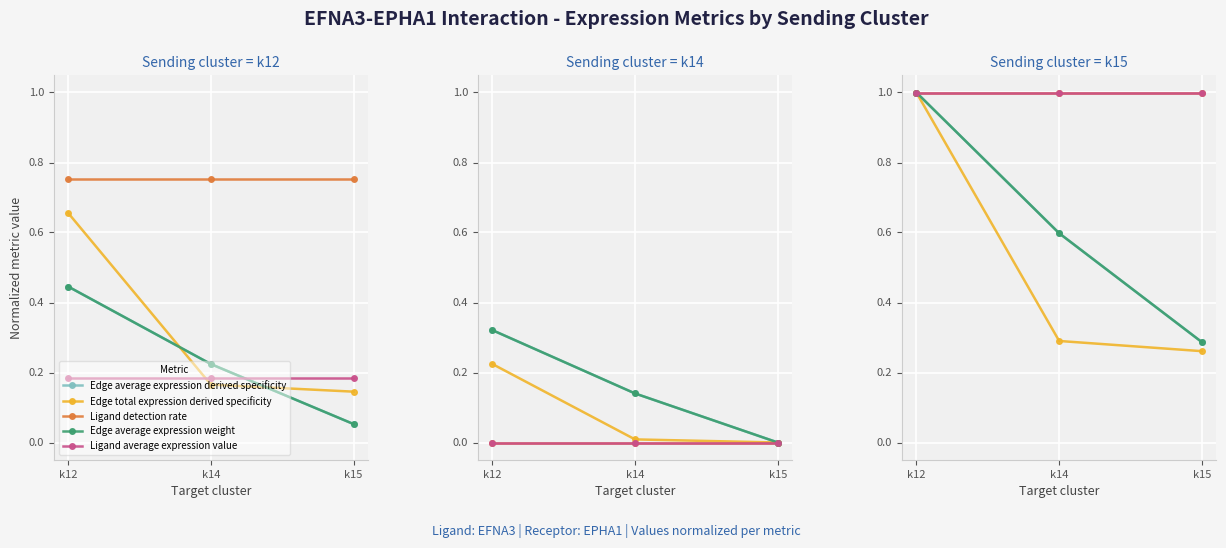

At which label is Edge average expression derived specificity closest to 0?

k15